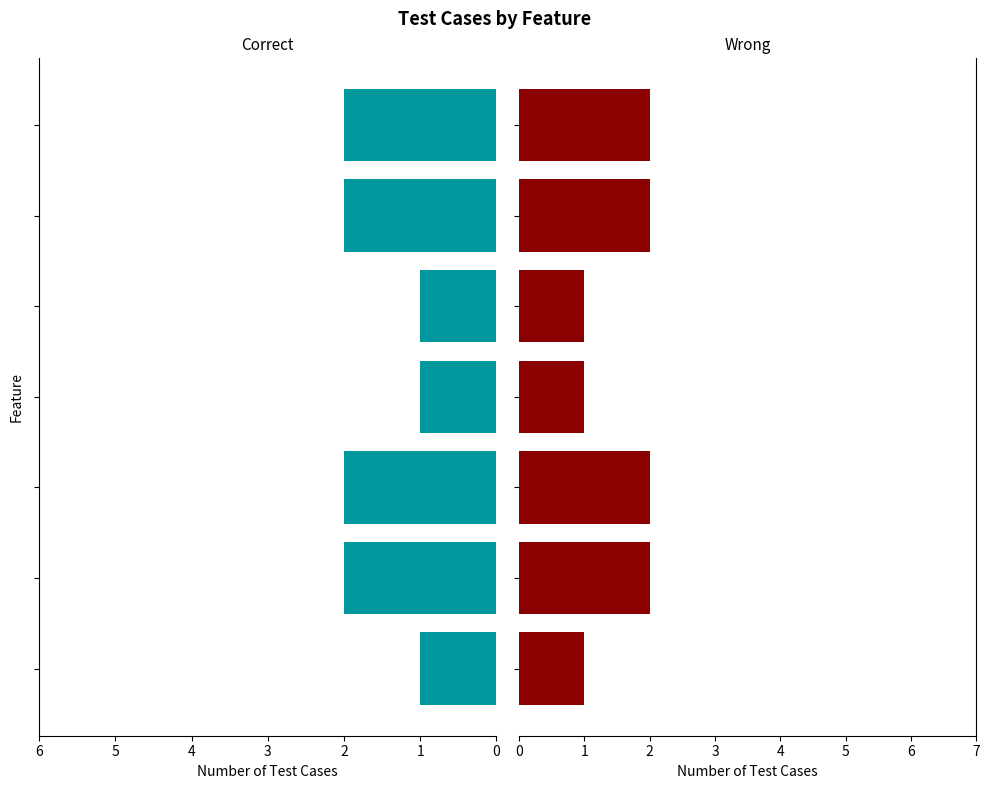

Rank the series by their maximum value, from lowest to highest.

Correct, Wrong